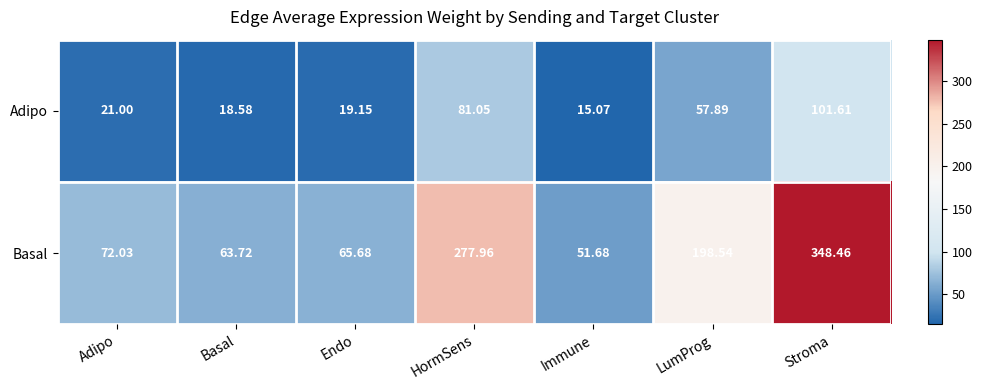

Between Adipo and LumProg, which series saw the biggest shift?

Basal